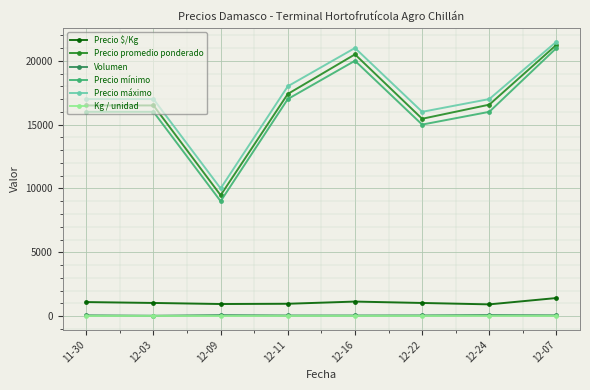

Which label corresponds to the largest value in the chart?

12-07